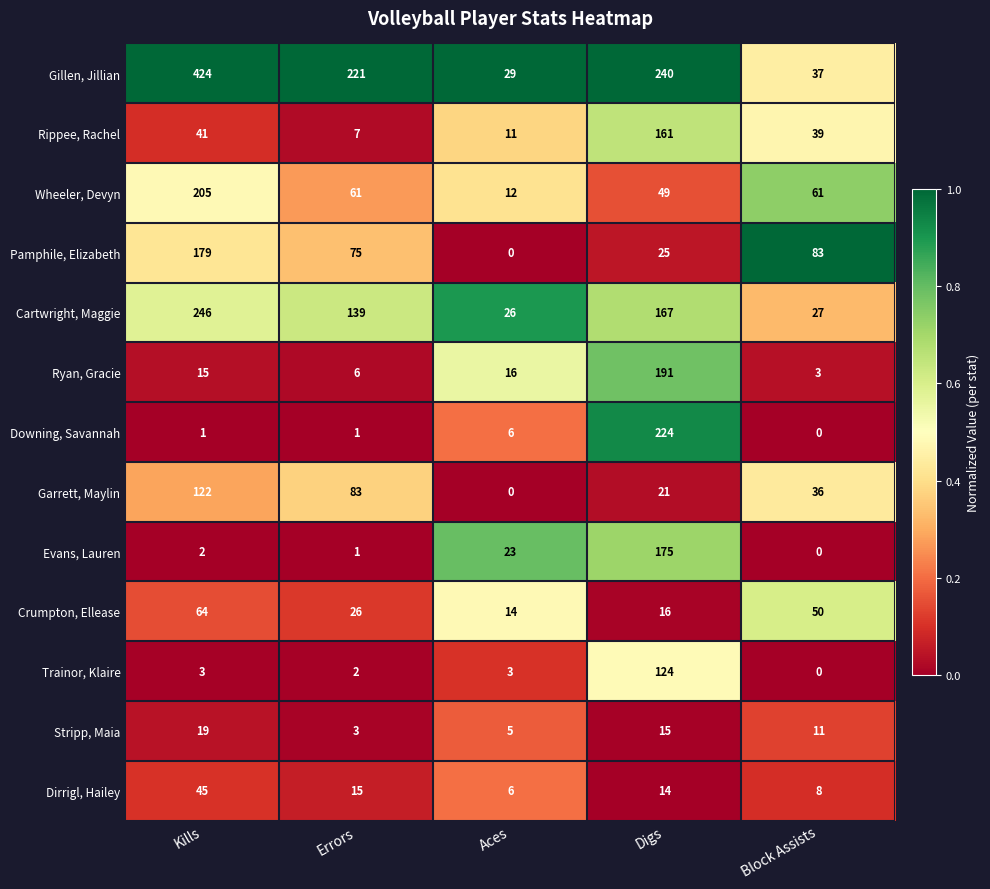

What is the total value across all series at Kills?

1366